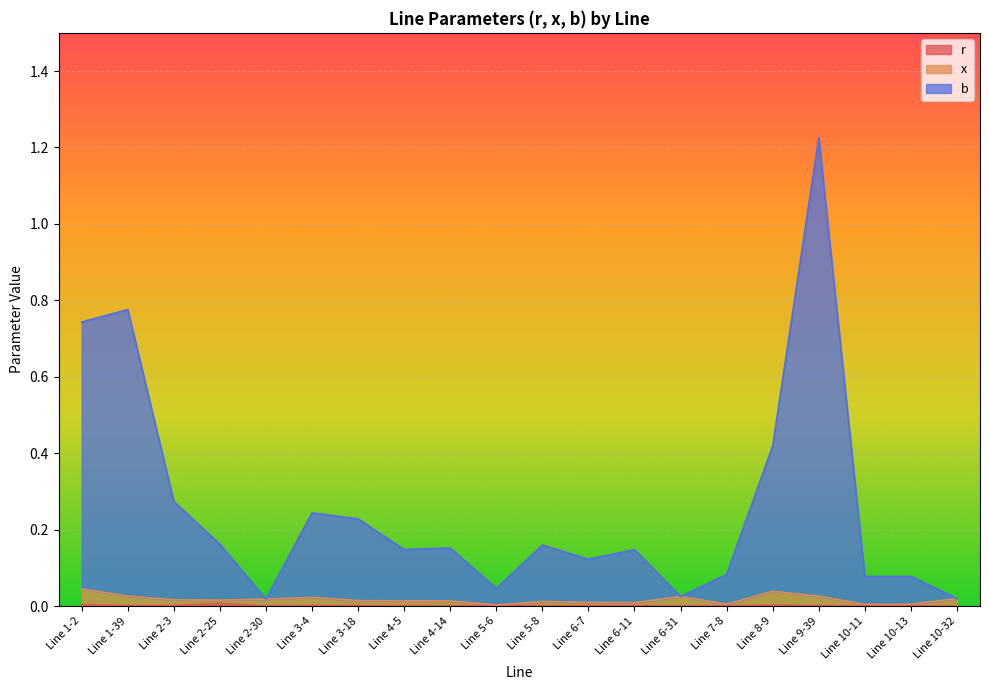

True or false: r and x cross at least once.

False